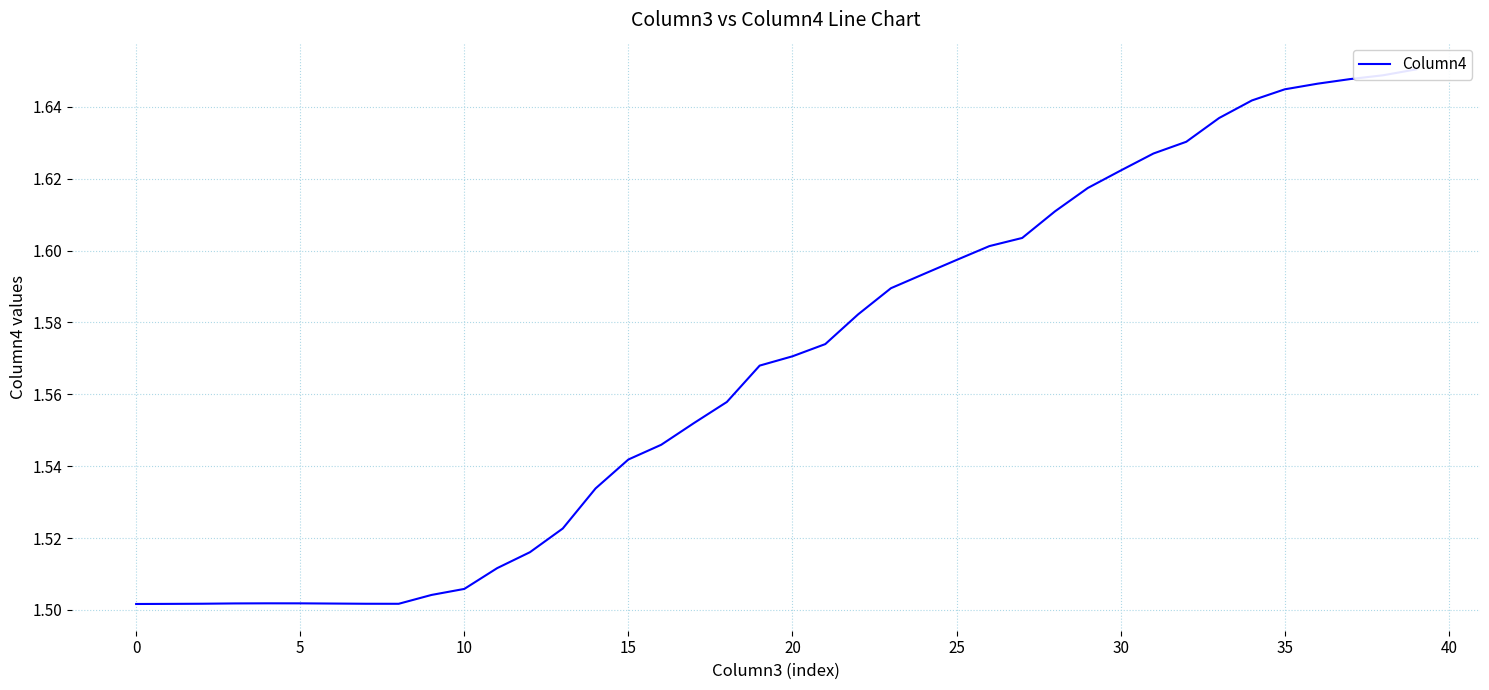

The value at 11 is 0.6. True or false?

False